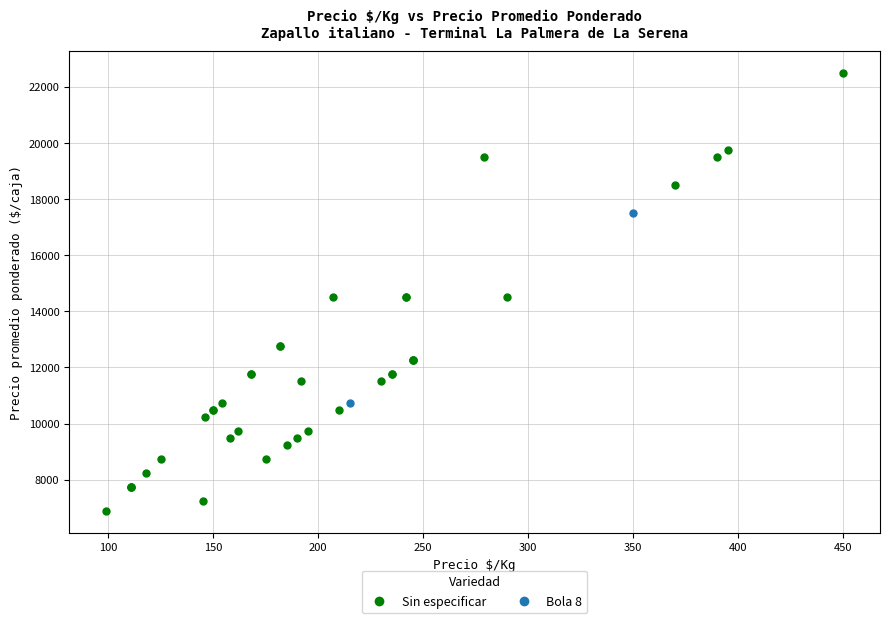

What are all the series names shown in the legend?

Sin especificar, Bola 8